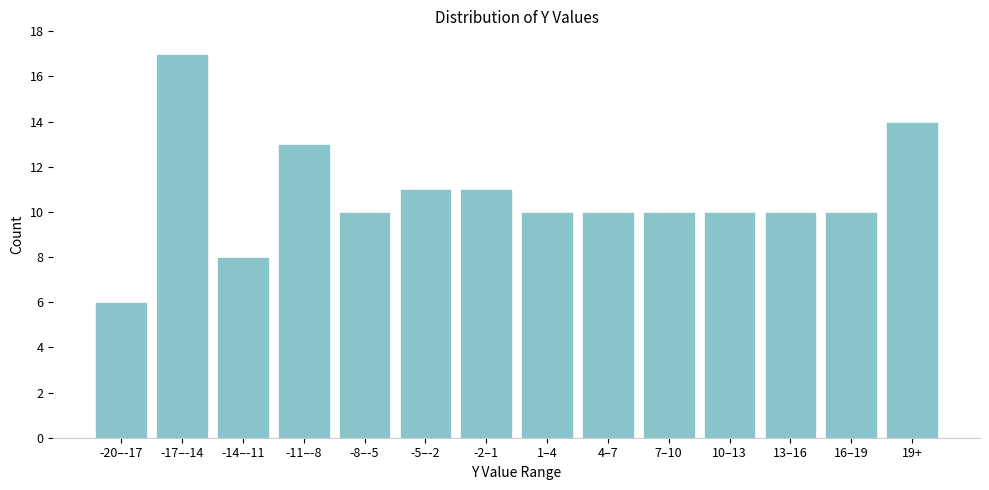

Reading right to left, list all the values displayed in this chart.

19+=14	16–19=10	13–16=10	10–13=10	7–10=10	4–7=10	1–4=10	-2–1=11	-5–-2=11	-8–-5=10	-11–-8=13	-14–-11=8	-17–-14=17	-20–-17=6